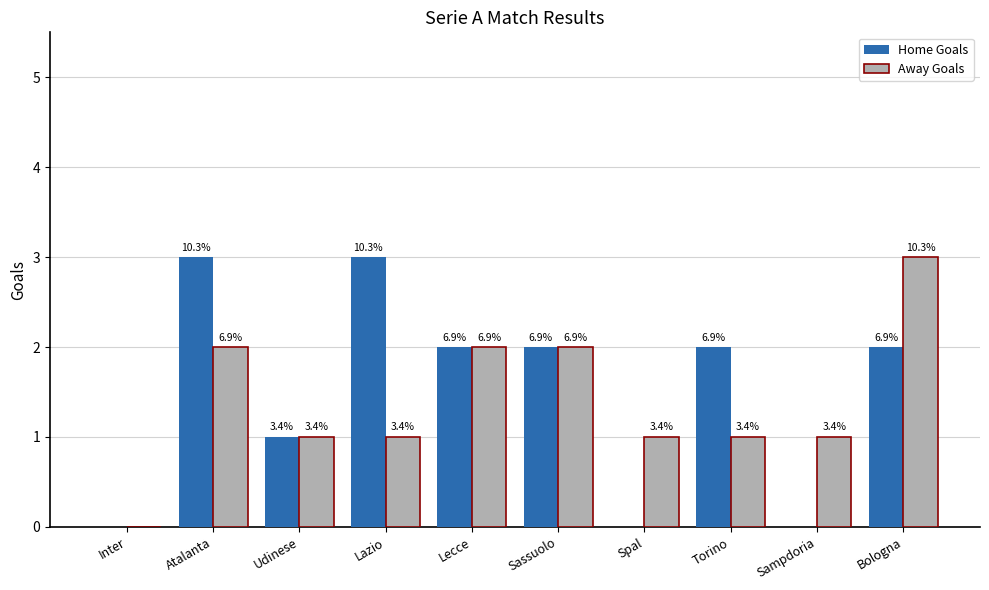

Where is Away Goals nearest to the value 1?

Udinese